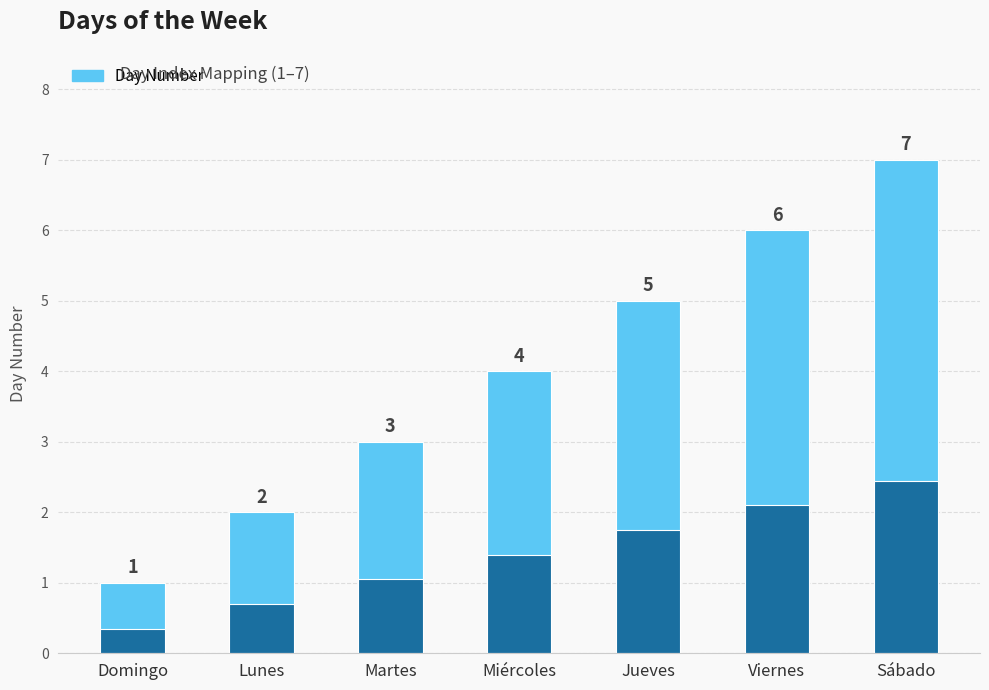

How many series are shown in this chart?

1